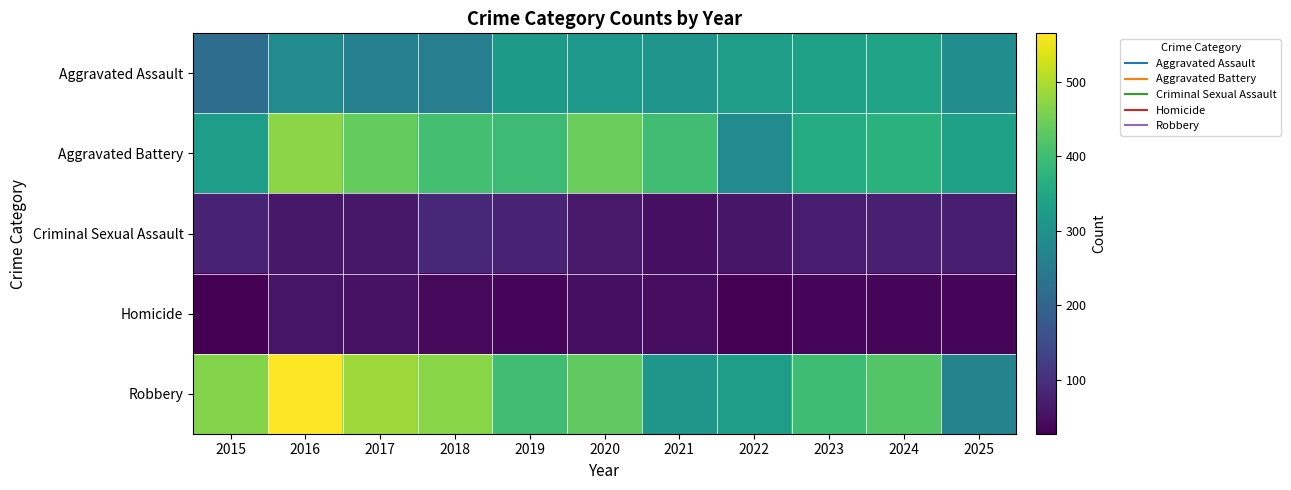

What is the maximum value shown in the chart?

565